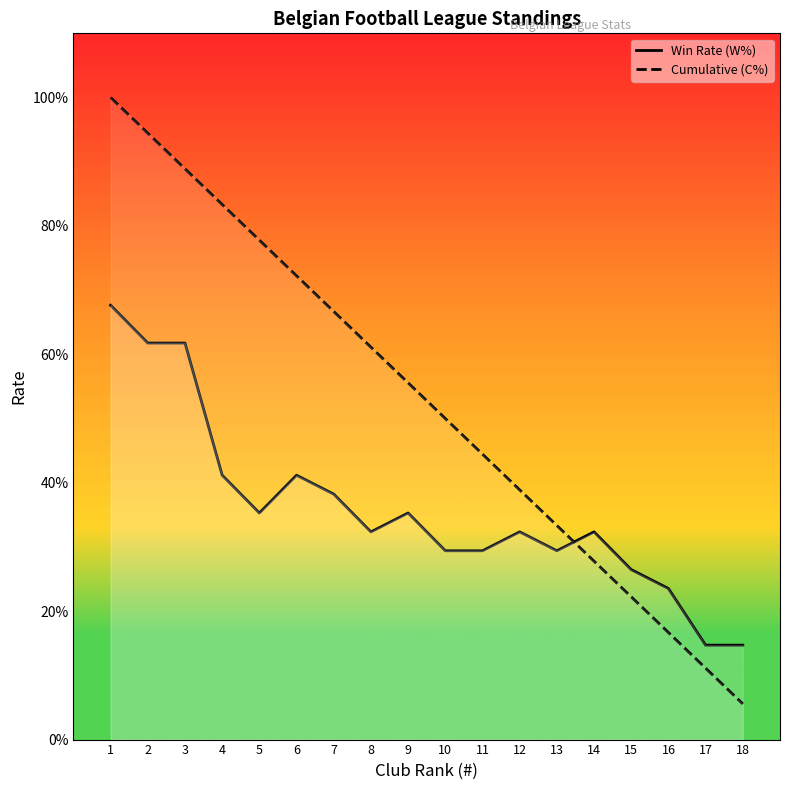

Which has a higher value, 13 or 16?

13